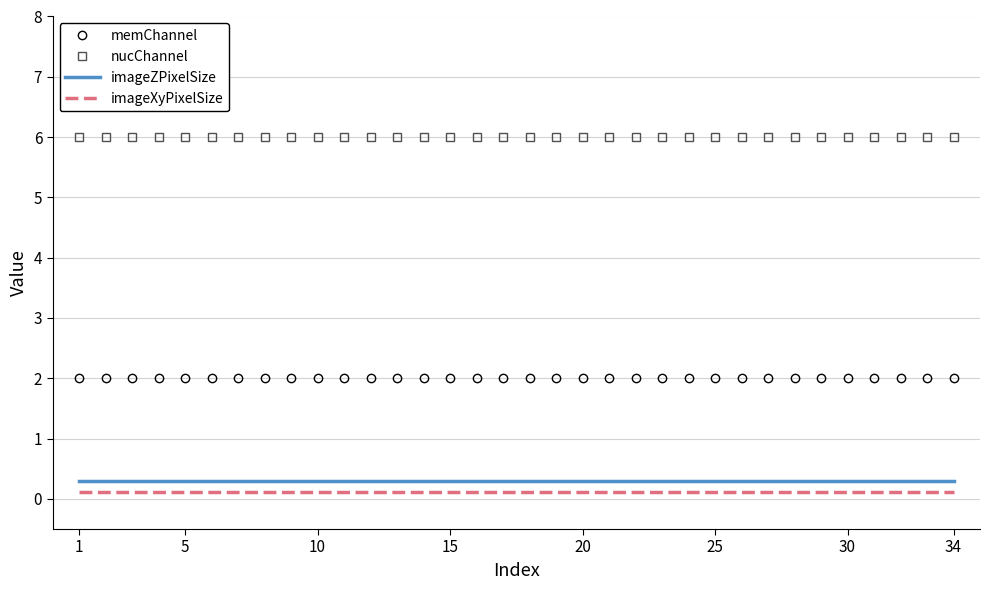

True or false: imageZPixelSize and imageXyPixelSize cross at least once.

False